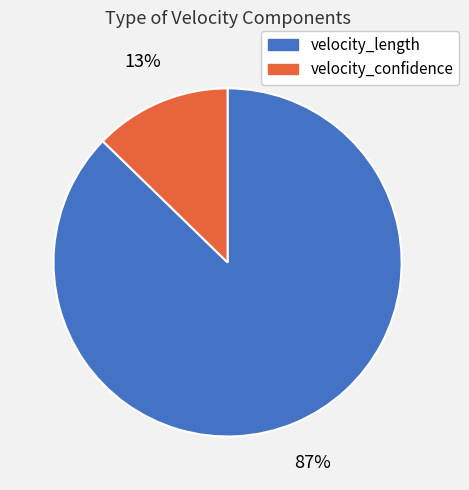

Do velocity_confidence and velocity_length together represent more than half of the pie?

Yes